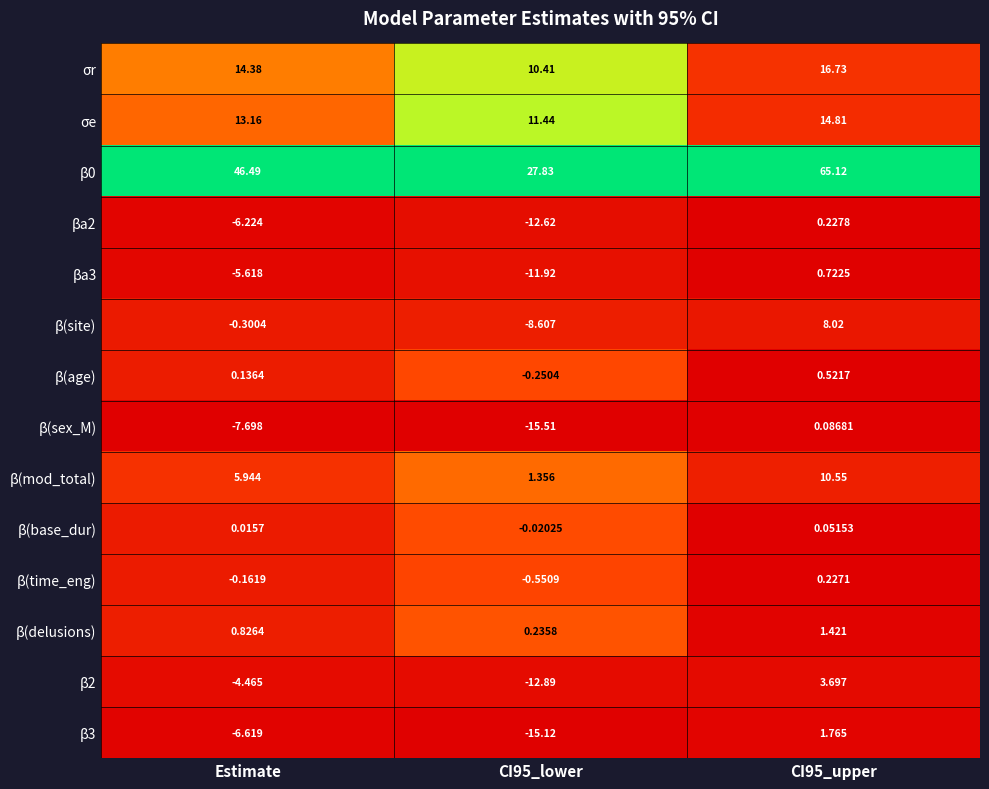

What is the total value across all series at CI95_lower?

-26.2